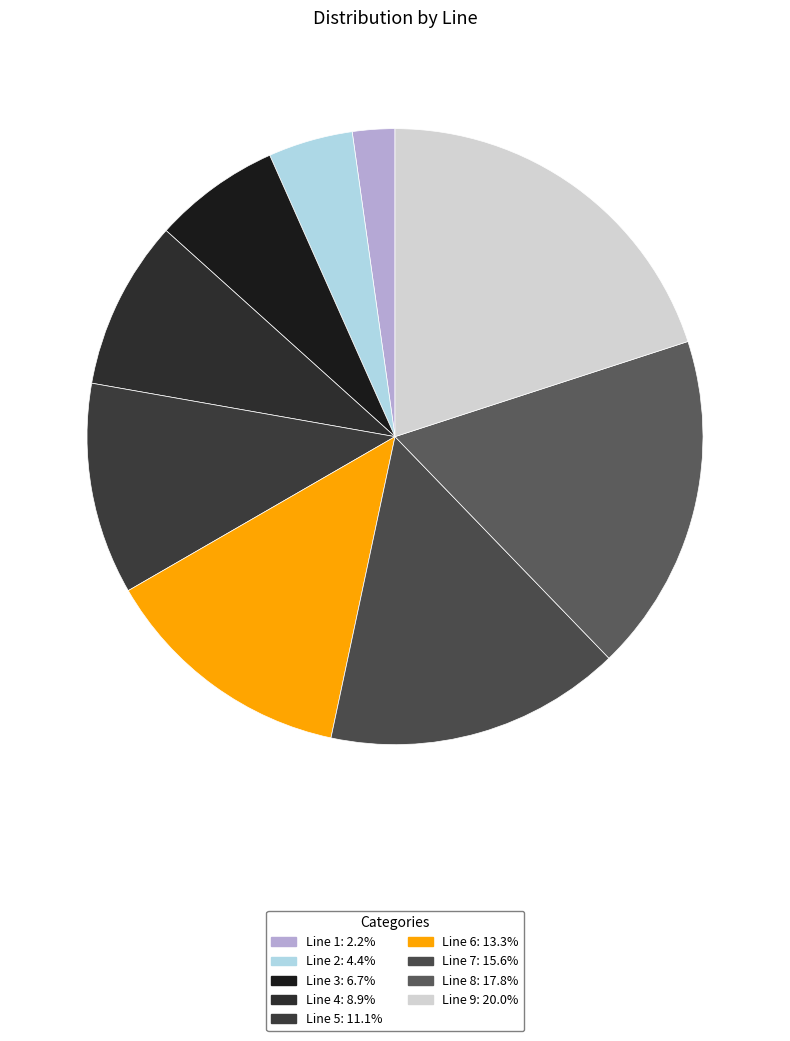

How many slices are in this pie chart?

9